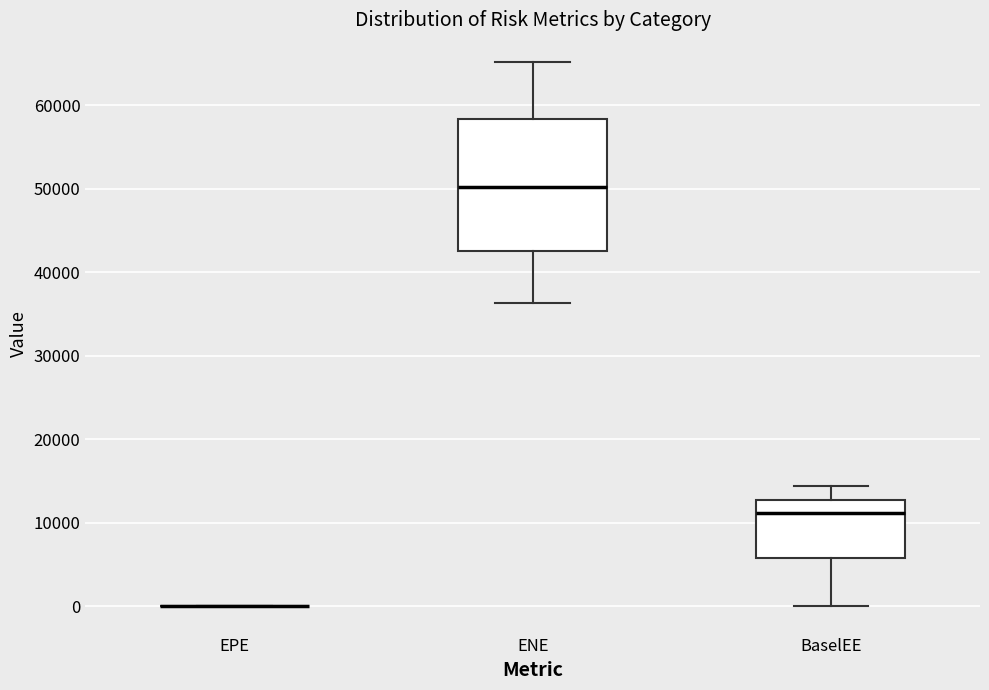

Which box is the tallest, from its lower edge to its upper edge?

ENE